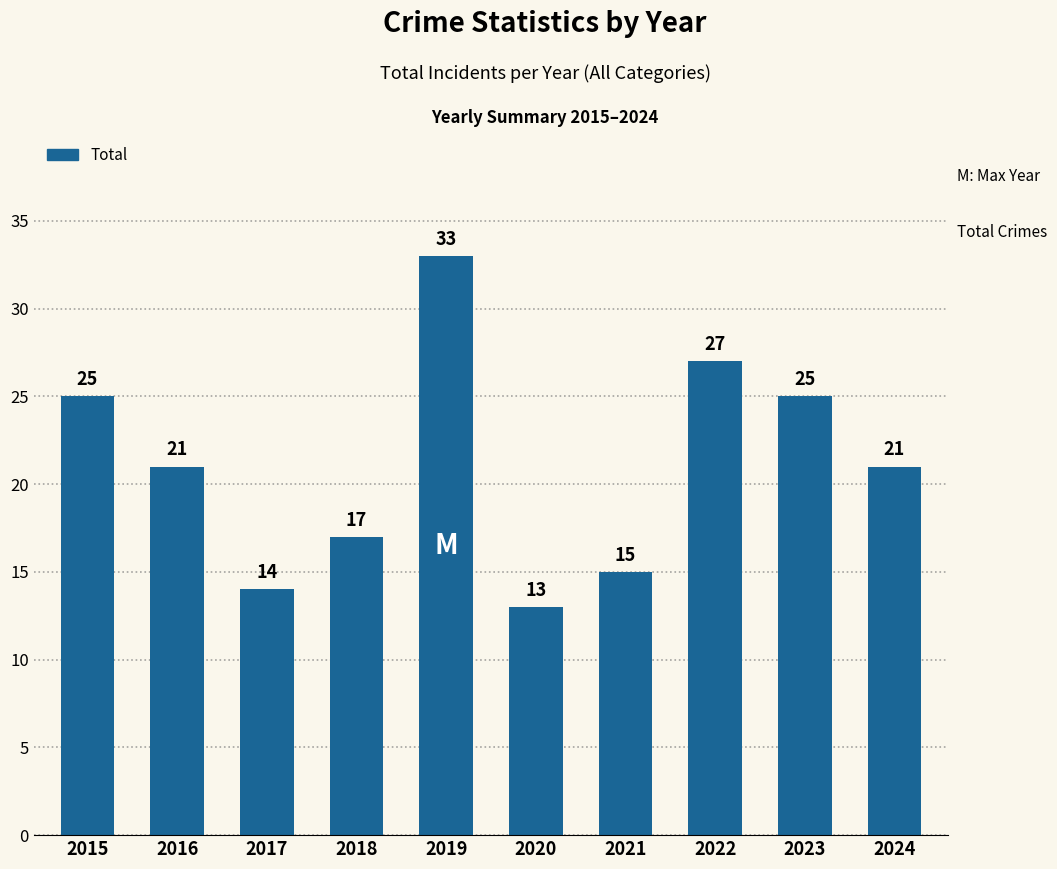

What is the sum of all values?

211